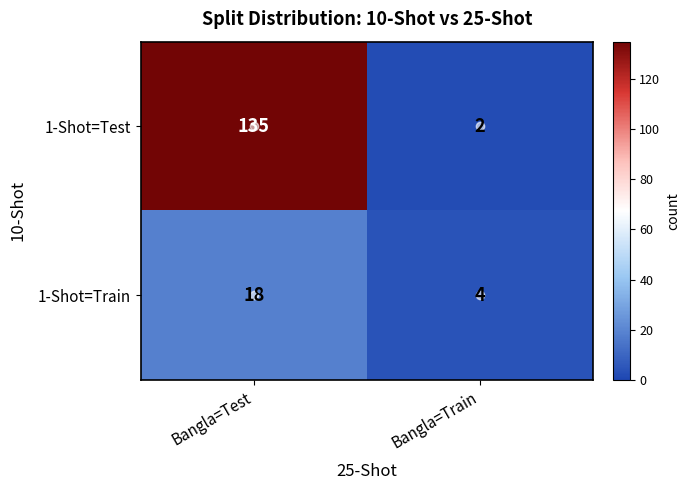

What value does the 1-Shot=Test series have at Bangla=Test, to the nearest 10?

140